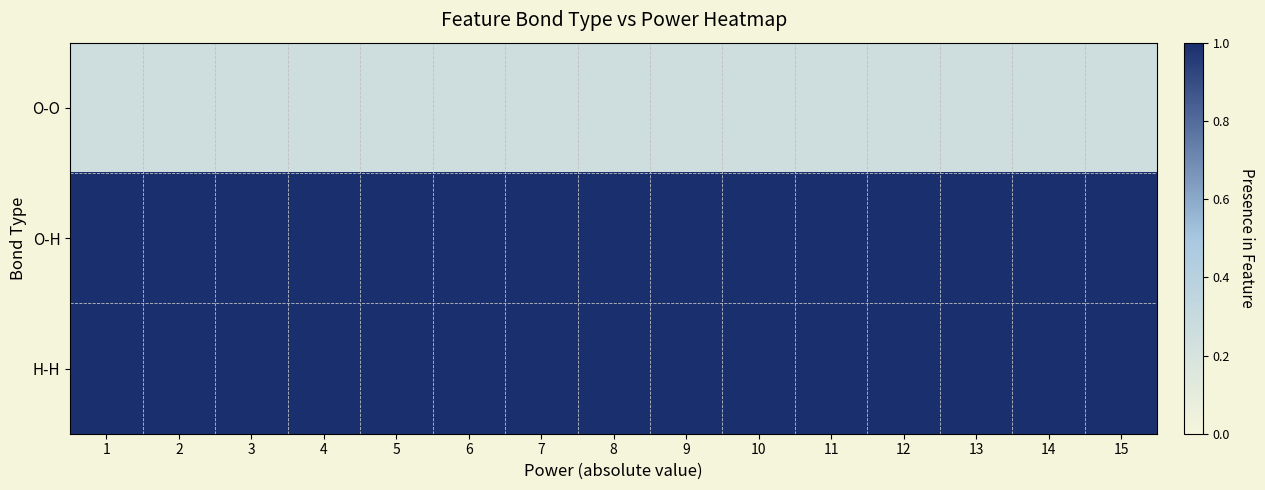

What is the smallest value displayed?

0.2